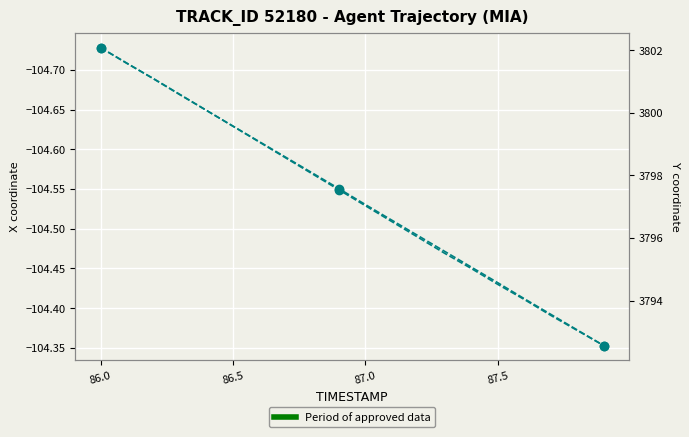

Reading left to right, list all the values displayed in this chart.

X coordinate: -104.7	-104.7	-104.7	-104.7	-104.6	-104.6	-104.6	-104.6	-104.6	-104.5	-104.5	-104.5	-104.5	-104.5	-104.5	-104.4	-104.4	-104.4	-104.4	-104.4
Y coordinate: 3802.1	3801.6	3801.1	3800.6	3800.1	3799.6	3799.1	3798.6	3798.1	3797.6	3797.1	3796.6	3796.1	3795.6	3795.1	3794.6	3794.1	3793.6	3793.1	3792.6